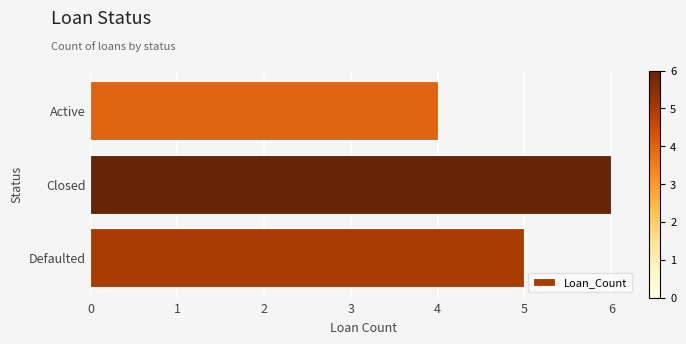

What is the maximum value shown in the chart?

6